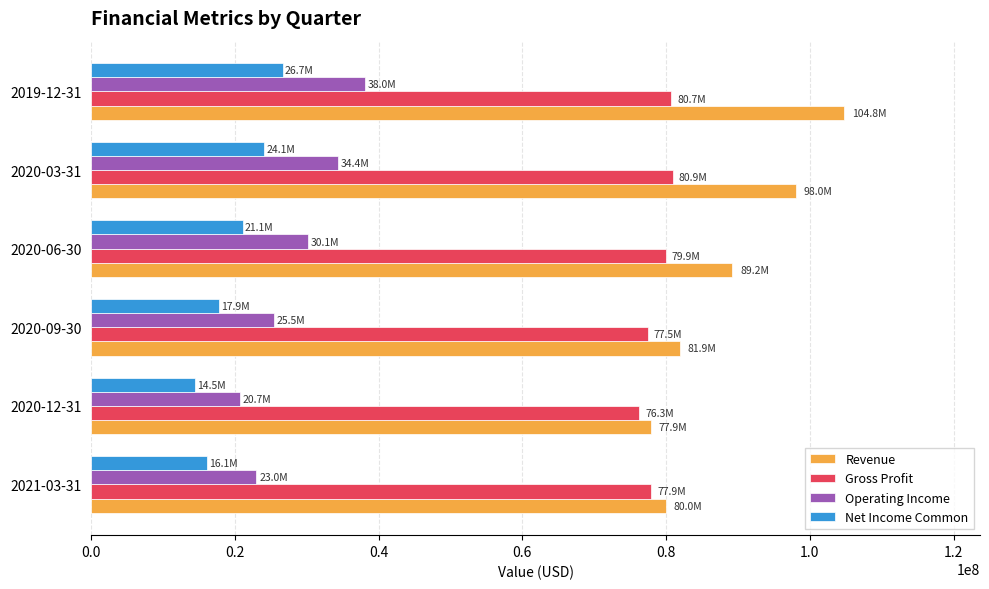

What is the maximum value shown in the chart?

104814000